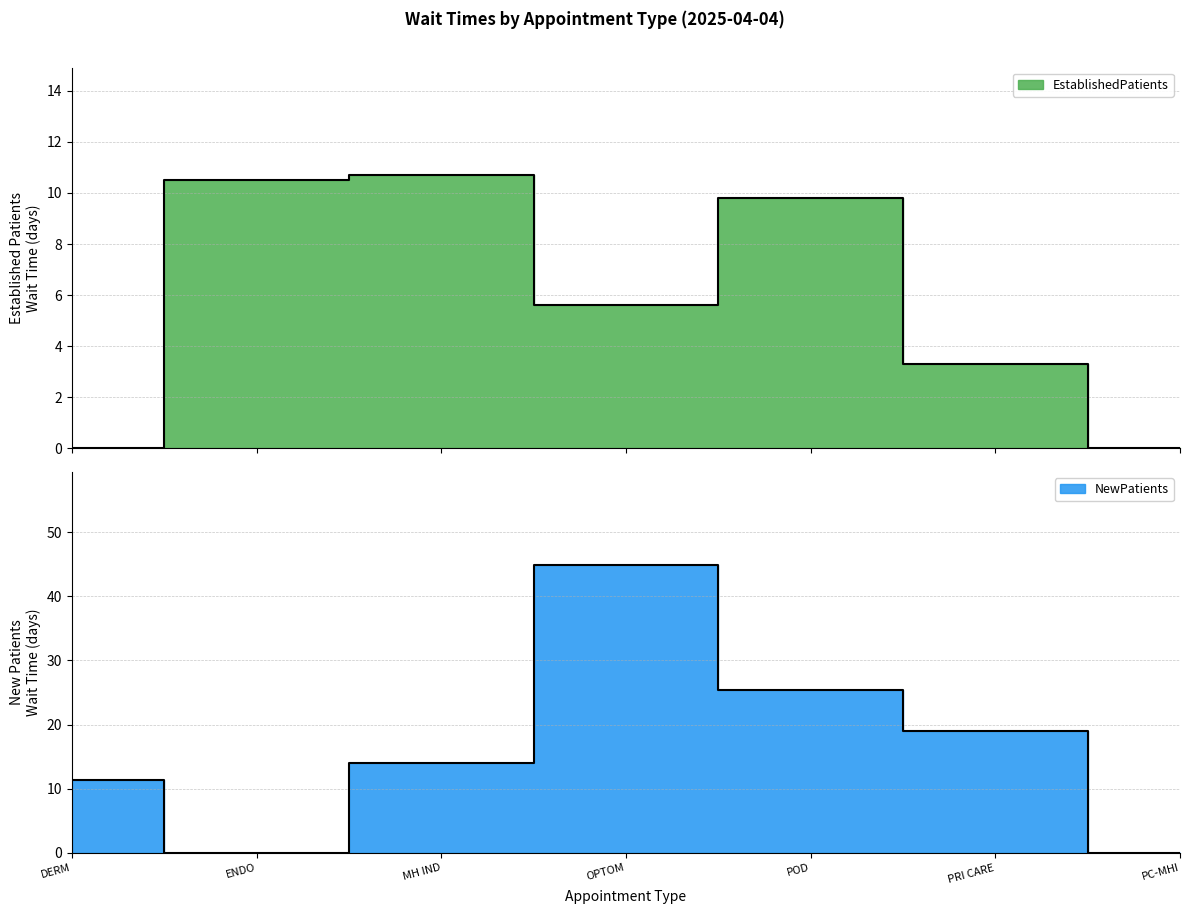

How many values in EstablishedPatients are above zero?

5